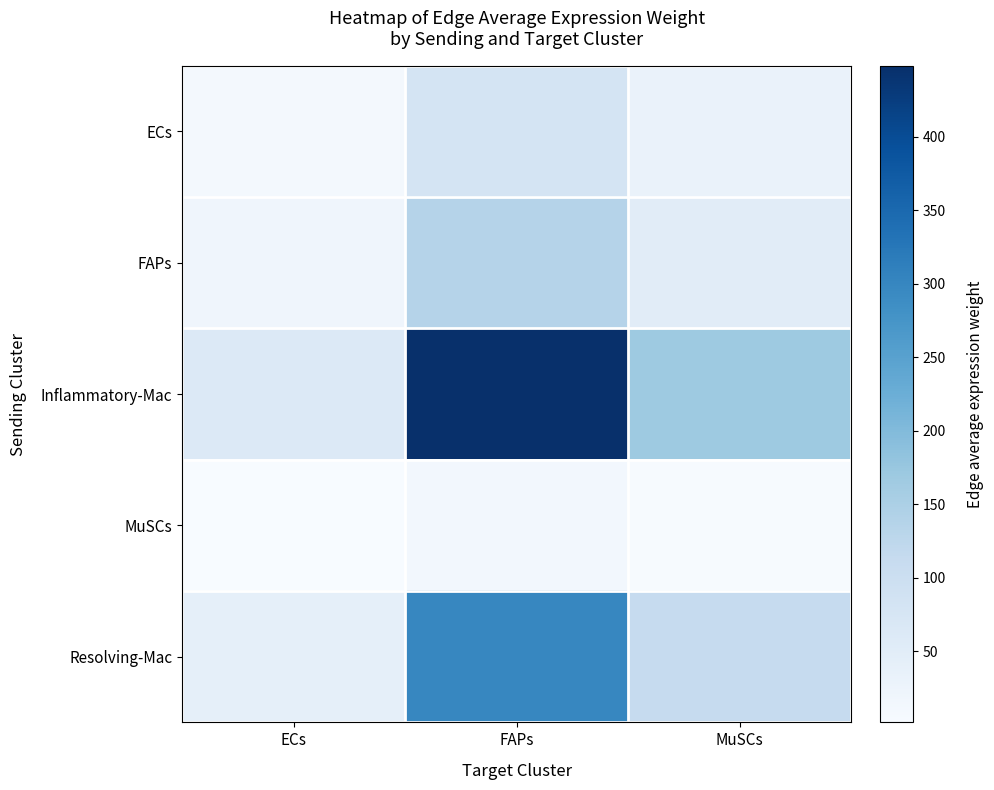

Reading left to right, transcribe all the data shown in this chart.

ECs: ECs=11.2	FAPs=79.9	MuSCs=30.1
FAPs: ECs=19.2	FAPs=137.3	MuSCs=51.7
Inflammatory-Mac: ECs=62.6	FAPs=448.3	MuSCs=168.7
MuSCs: ECs=1.7	FAPs=12.3	MuSCs=4.6
Resolving-Mac: ECs=41.7	FAPs=298.3	MuSCs=112.3